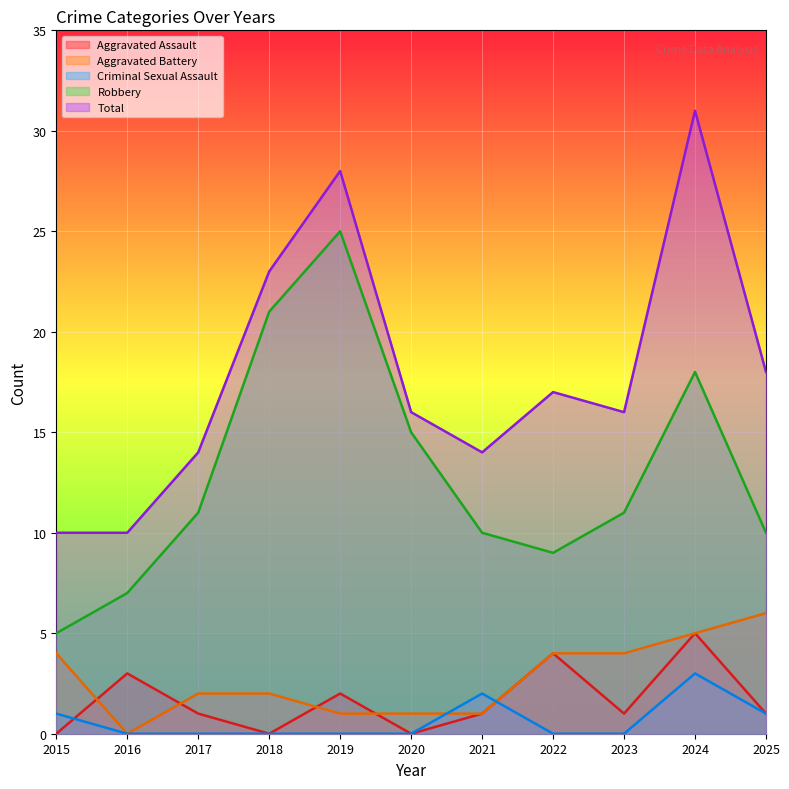

Between which two adjacent categories do Aggravated Assault and Criminal Sexual Assault first intersect?

2015 and 2016